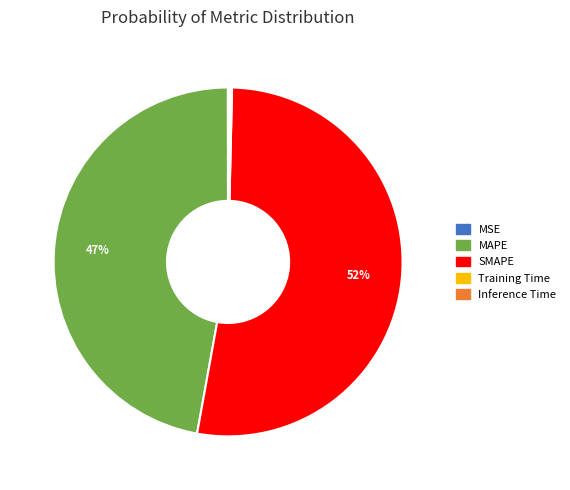

To the nearest percent, what is the average slice percentage?

20%